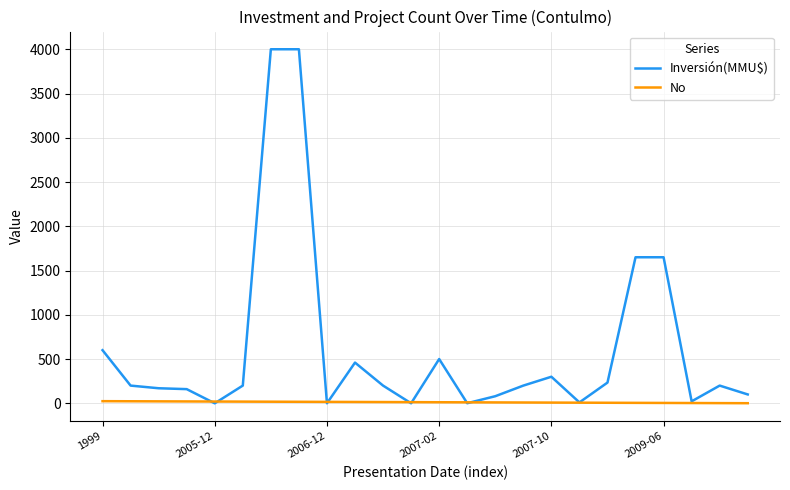

Rank the series by their maximum value, from highest to lowest.

Inversión(MMU$), No